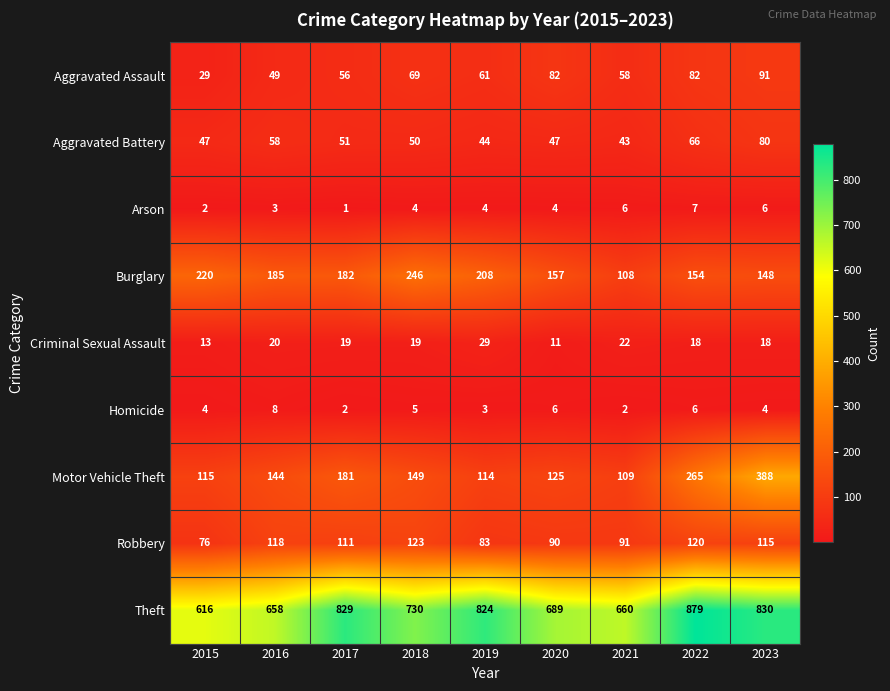

At which label is Homicide closest to 5?

2018